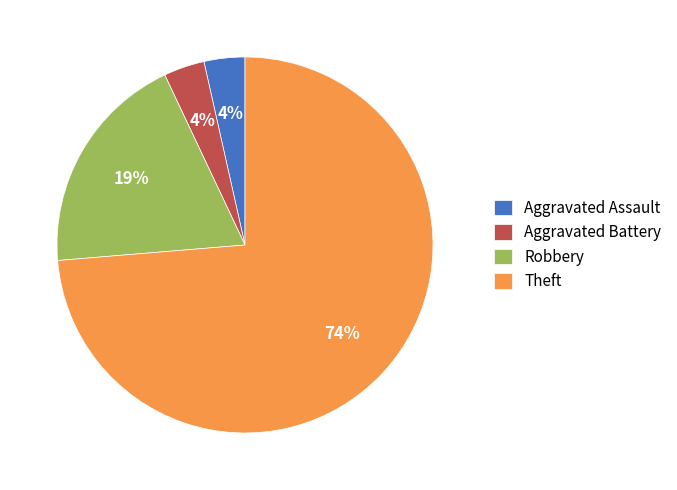

Which category has the biggest portion of the pie?

Theft